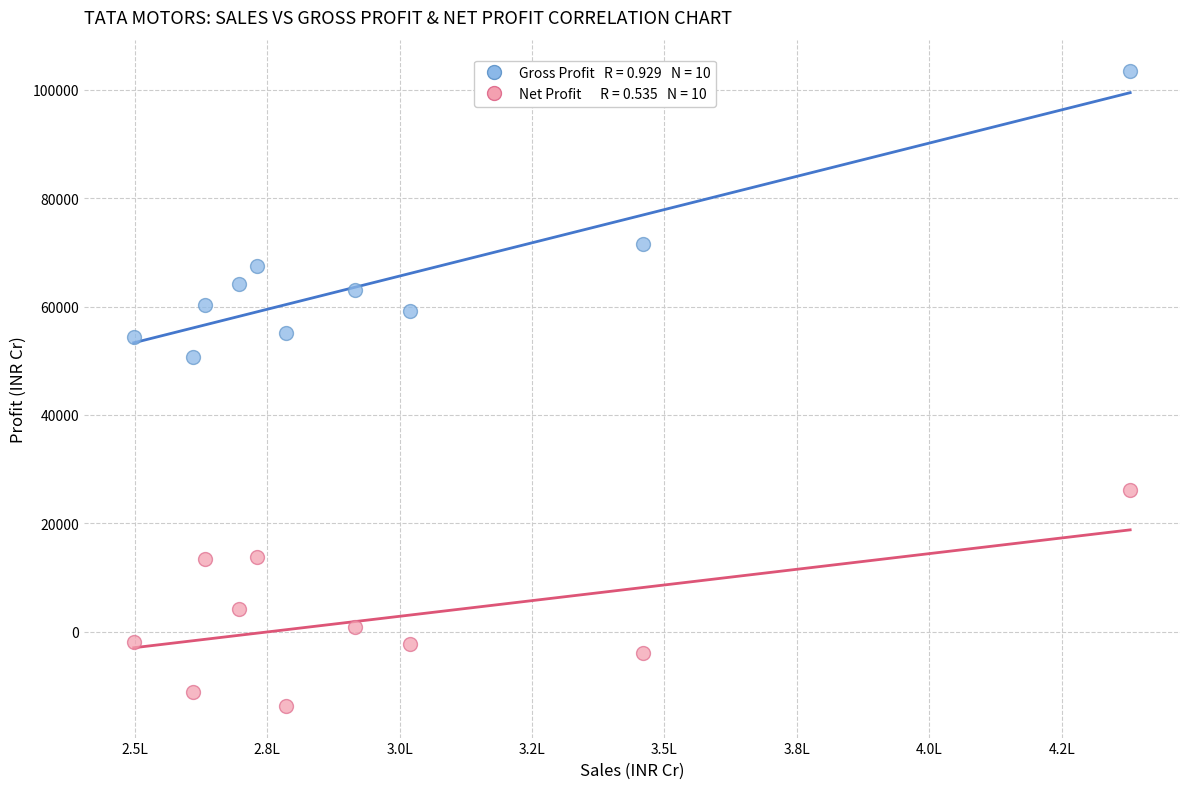

Across all series, what Y value is closest to 44858?

50691.9